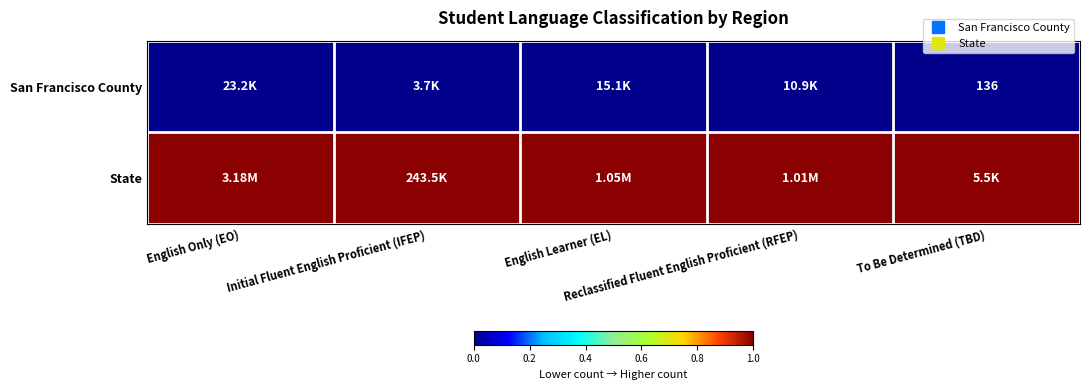

What is the total value across all series at English Only (EO)?

1